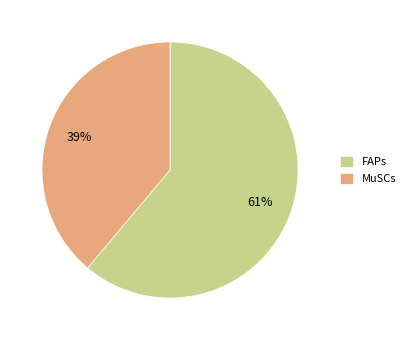

To the nearest percent, what percentage of the pie is FAPs?

61%